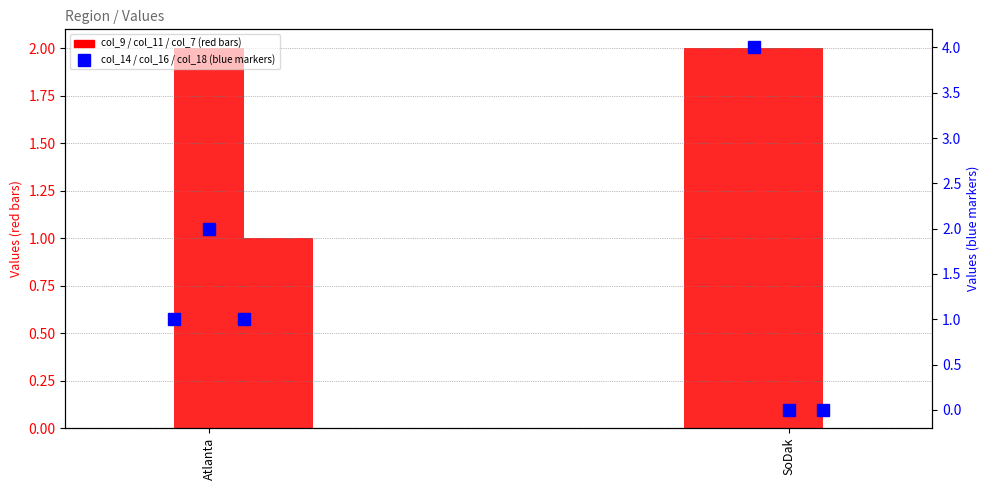

True or false: col_9 has a value of 2 at SoDak.

True